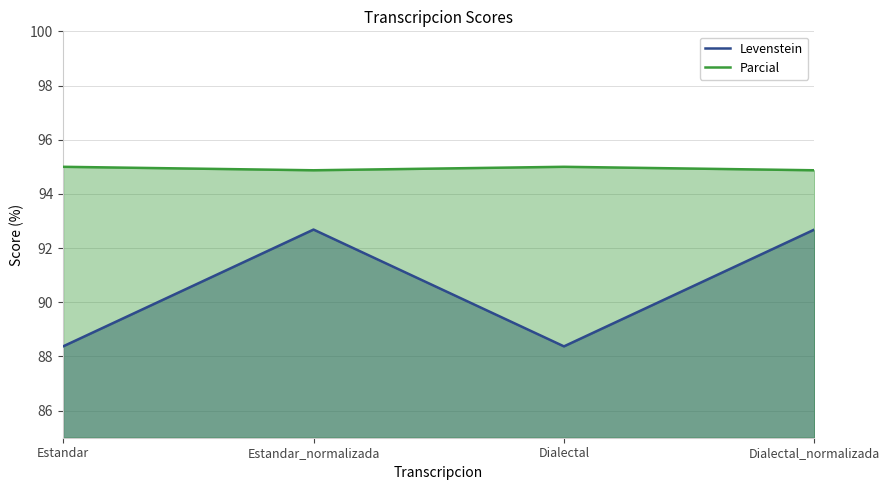

What is the label of the 1st point from the right?

Dialectal_normalizada